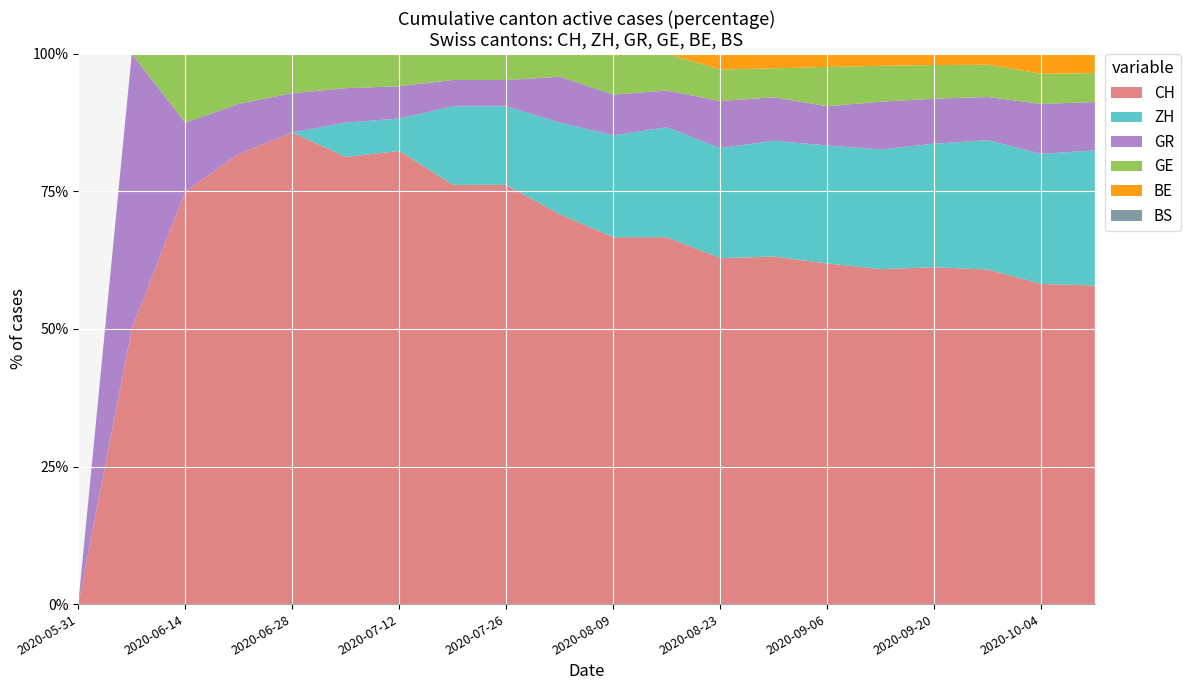

At which label does CH reach its minimum?

2020-05-31